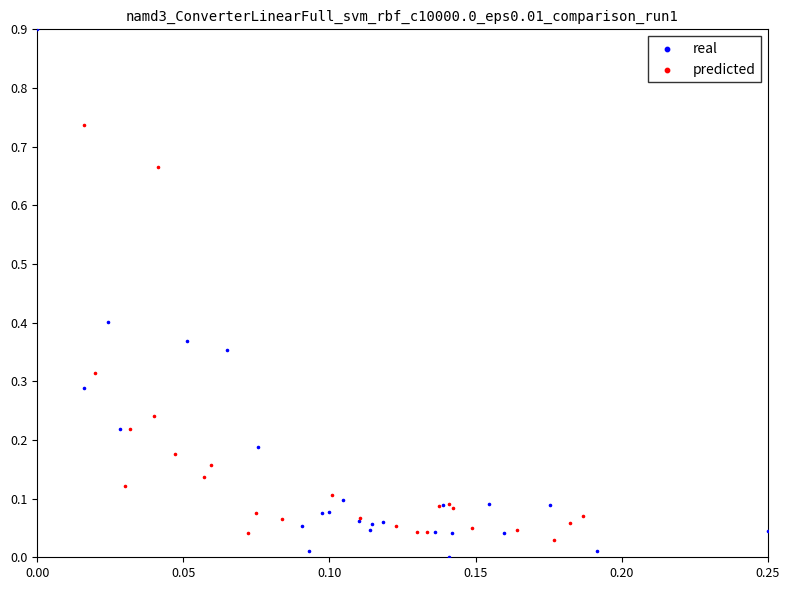

Which series contains the highest Y value?

real